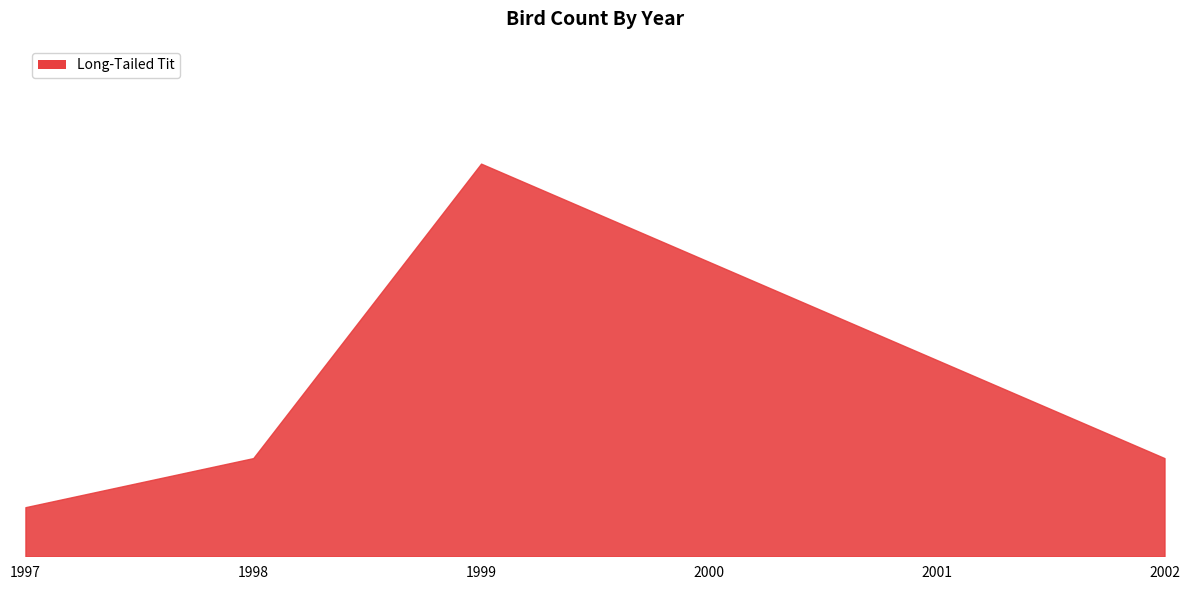

At which label is the value closest to 4?

2001